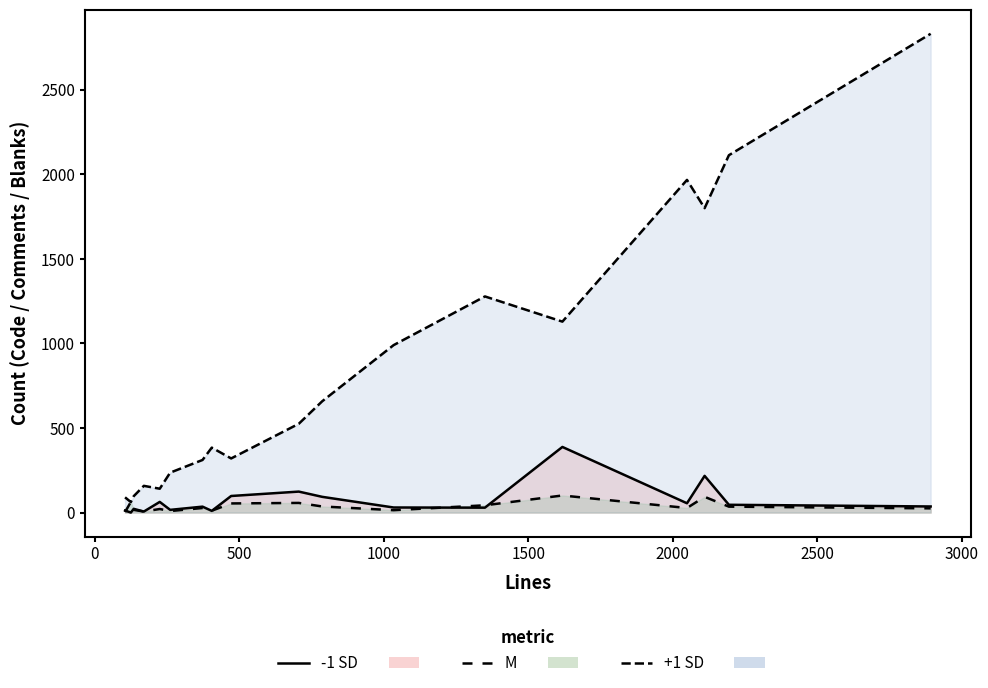

Reading right to left, list all the values displayed in this chart.

-1 SD: 36	46	217	55	388	29	30	93	124	98	10	35	16	63	6	22	0	12
M: 25	35	93	27	101	43	14	36	57	54	11	27	9	21	6	16	63	3
+1 SD: 2831	2113	1800	1967	1129	1278	990	658	525	320	384	311	236	141	158	97	62	90